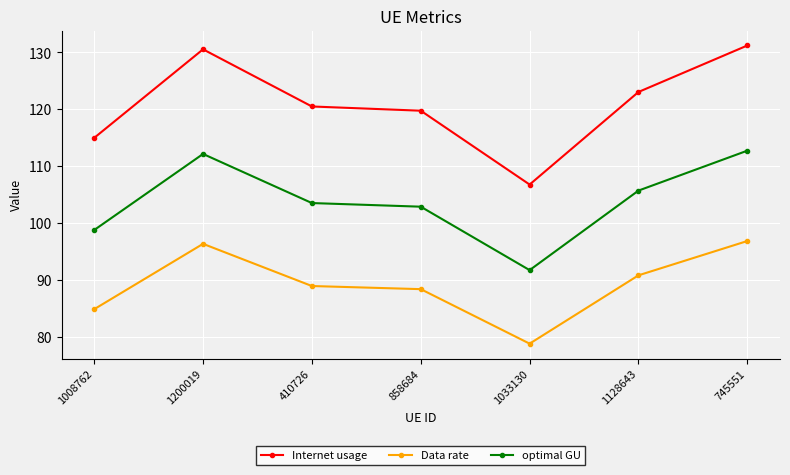

True or false: optimal GU and Data rate cross at least once.

False